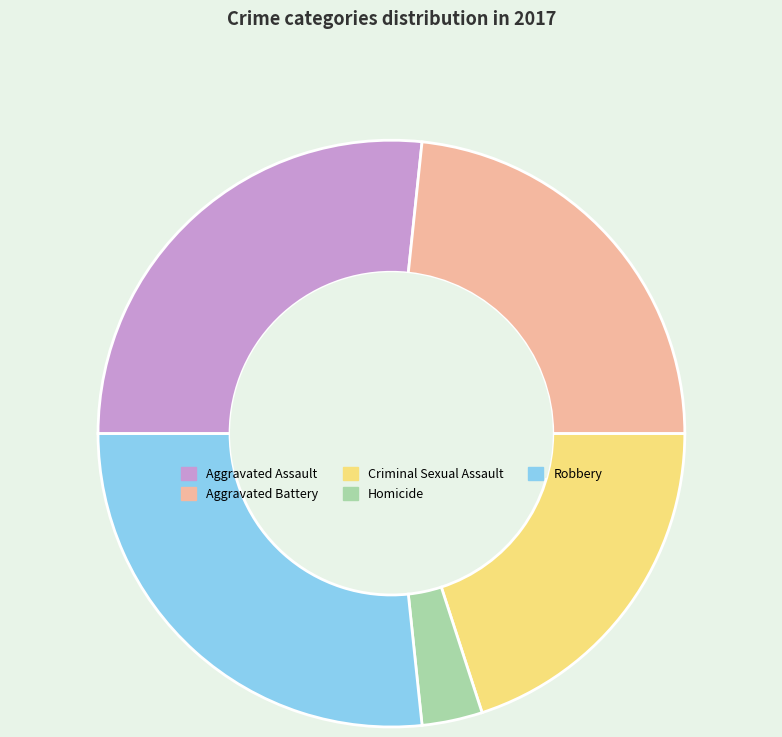

Which category has the smallest portion of the pie?

Homicide